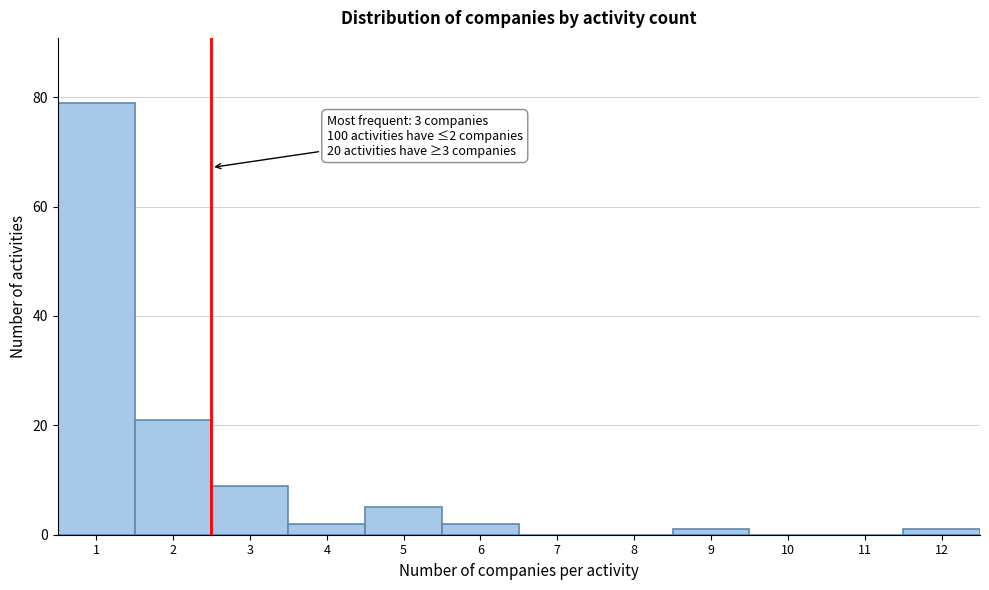

Reading left to right, transcribe all the data shown in this chart.

1=79	2=21	3=9	4=2	5=5	6=2	7=0	8=0	9=1	10=0	11=0	12=1